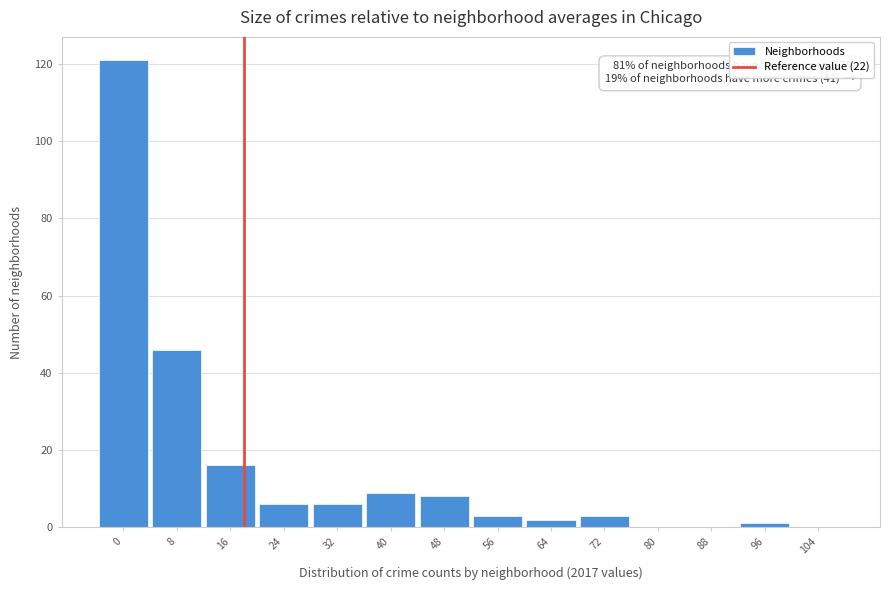

Reading left to right, transcribe all the data shown in this chart.

0=121	8=46	16=16	24=6	32=6	40=9	48=8	56=3	64=2	72=3	80=0	88=0	96=1	104=0